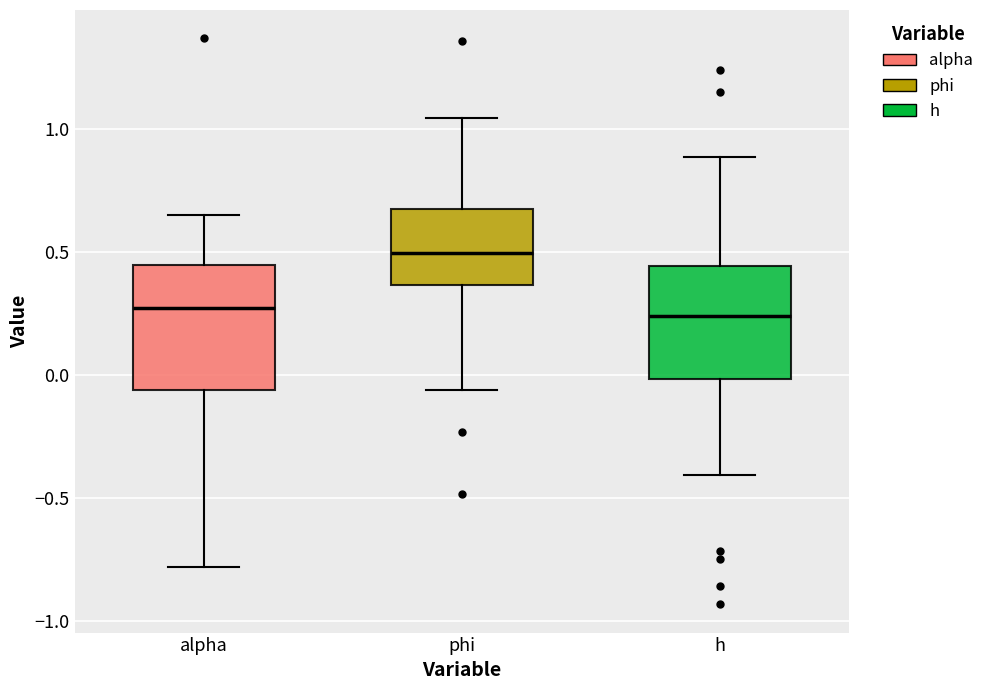

Reading left to right, read every box against the y-axis: the position of its median line, the range the box covers, and the ends of its whiskers. The values are not printed on the chart, so give them approximately, as read against the axis.

alpha: median 0.25, box -0.05 to 0.45, whiskers -0.80 to 0.65
phi: median 0.50, box 0.35 to 0.65, whiskers -0.05 to 1.05
h: median 0.25, box 0.00 to 0.45, whiskers -0.40 to 0.90